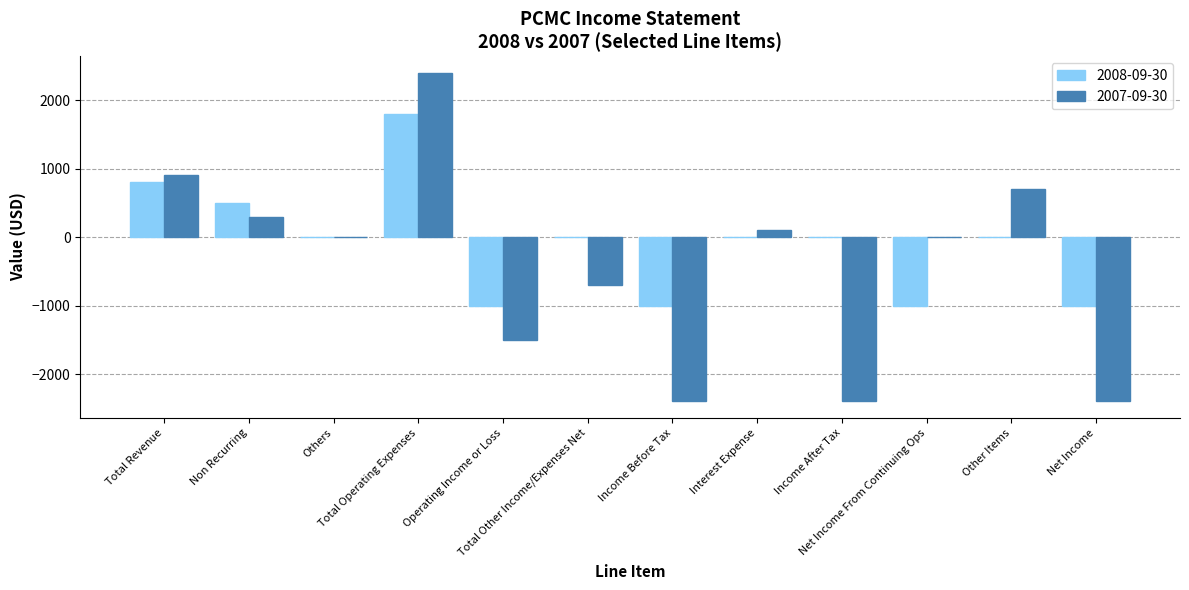

Count the number of data series in this chart.

2